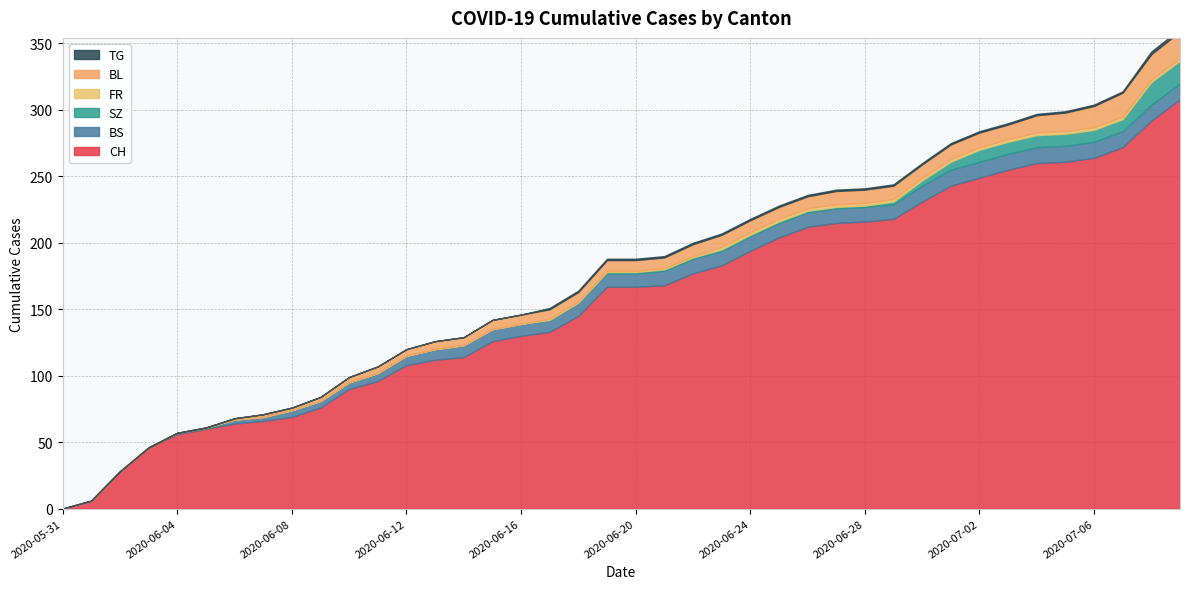

The value of BL at 2020-06-16 is 1. True or false?

False